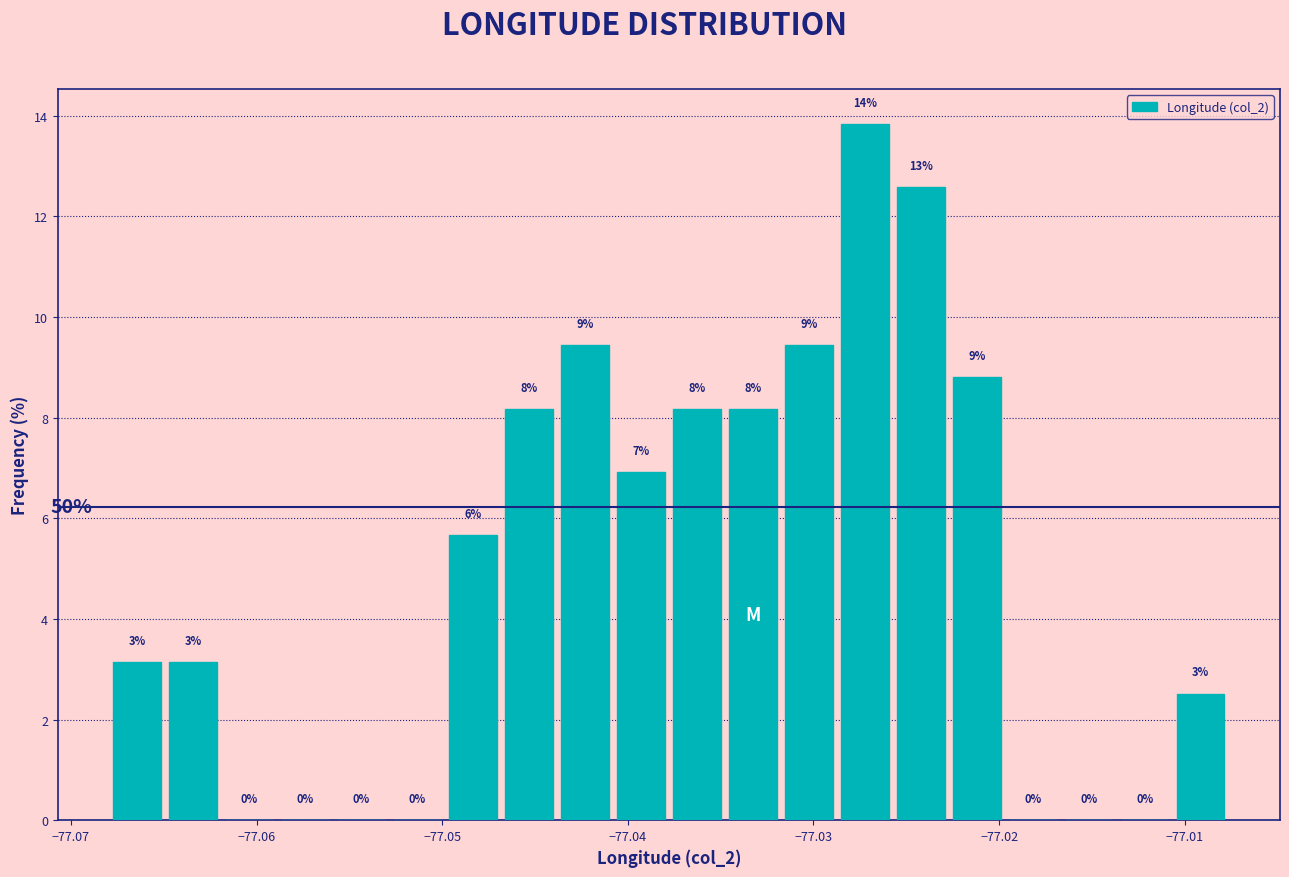

Read against the x-axis, roughly where is the centre of the tallest bar?

-77.027